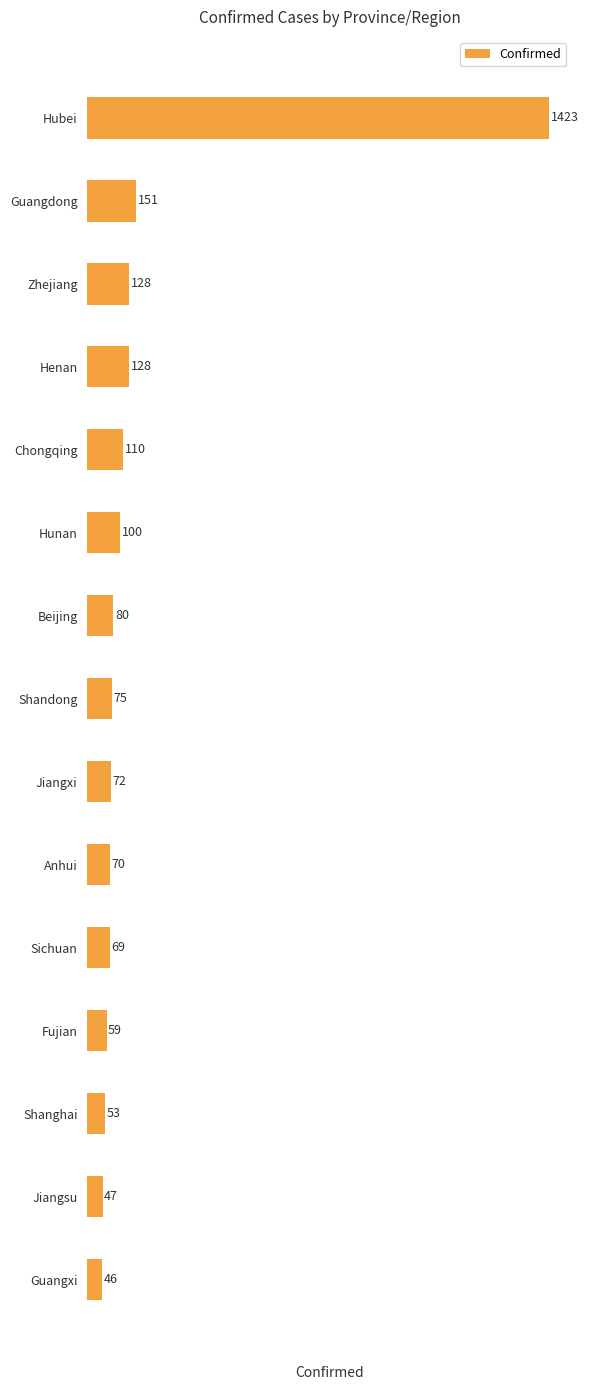

How many data points does each series have?

15